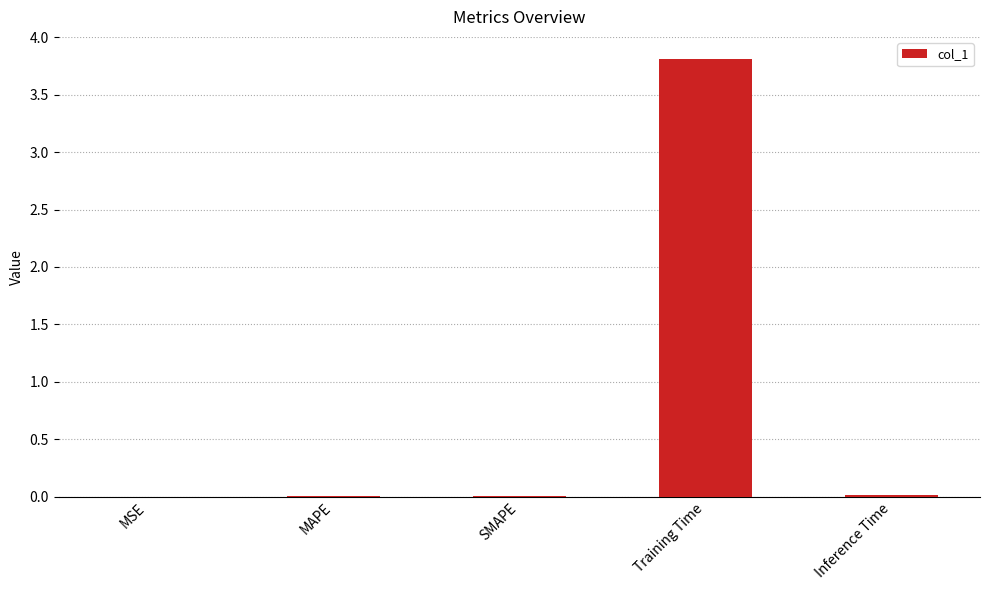

Read the value at Training Time.

3.8